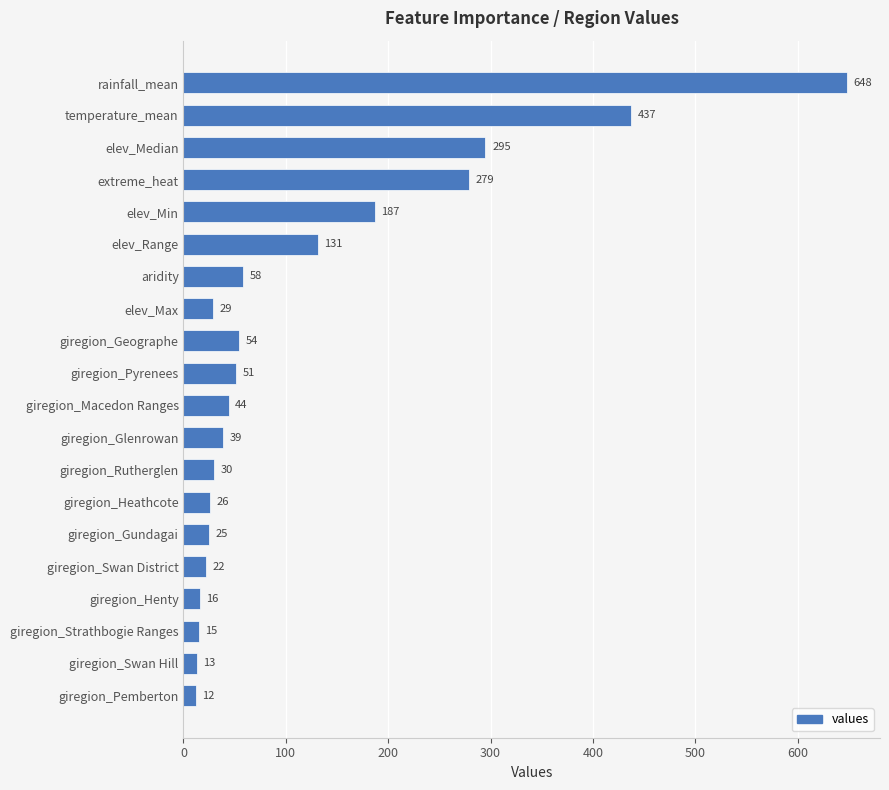

Reading bottom to top, what are all the values shown in this chart?

giregion_Pemberton=12	giregion_Swan Hill=13	giregion_Strathbogie Ranges=15	giregion_Henty=16	giregion_Swan District=22	giregion_Gundagai=25	giregion_Heathcote=26	giregion_Rutherglen=30	giregion_Glenrowan=39	giregion_Macedon Ranges=44	giregion_Pyrenees=51	giregion_Geographe=54	elev_Max=29	aridity=58	elev_Range=131	elev_Min=187	extreme_heat=279	elev_Median=295	temperature_mean=437	rainfall_mean=648